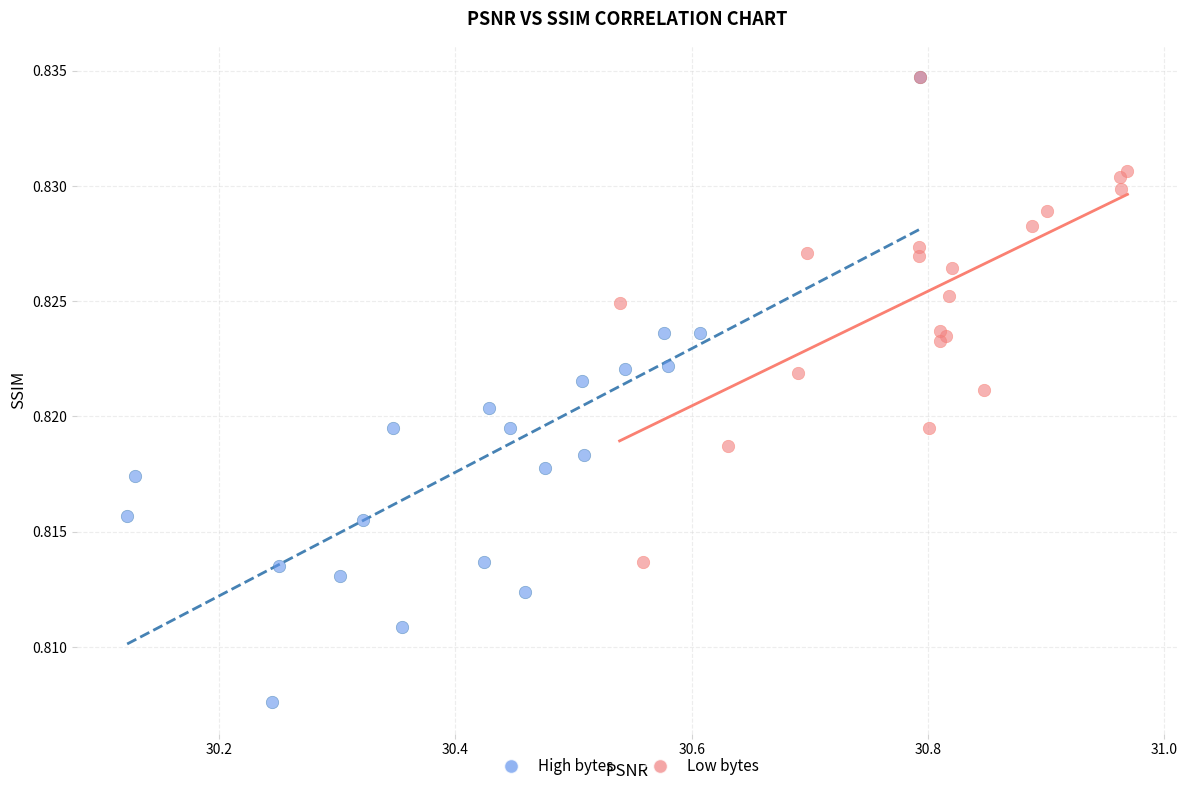

Which series contains the lowest Y value?

High bytes